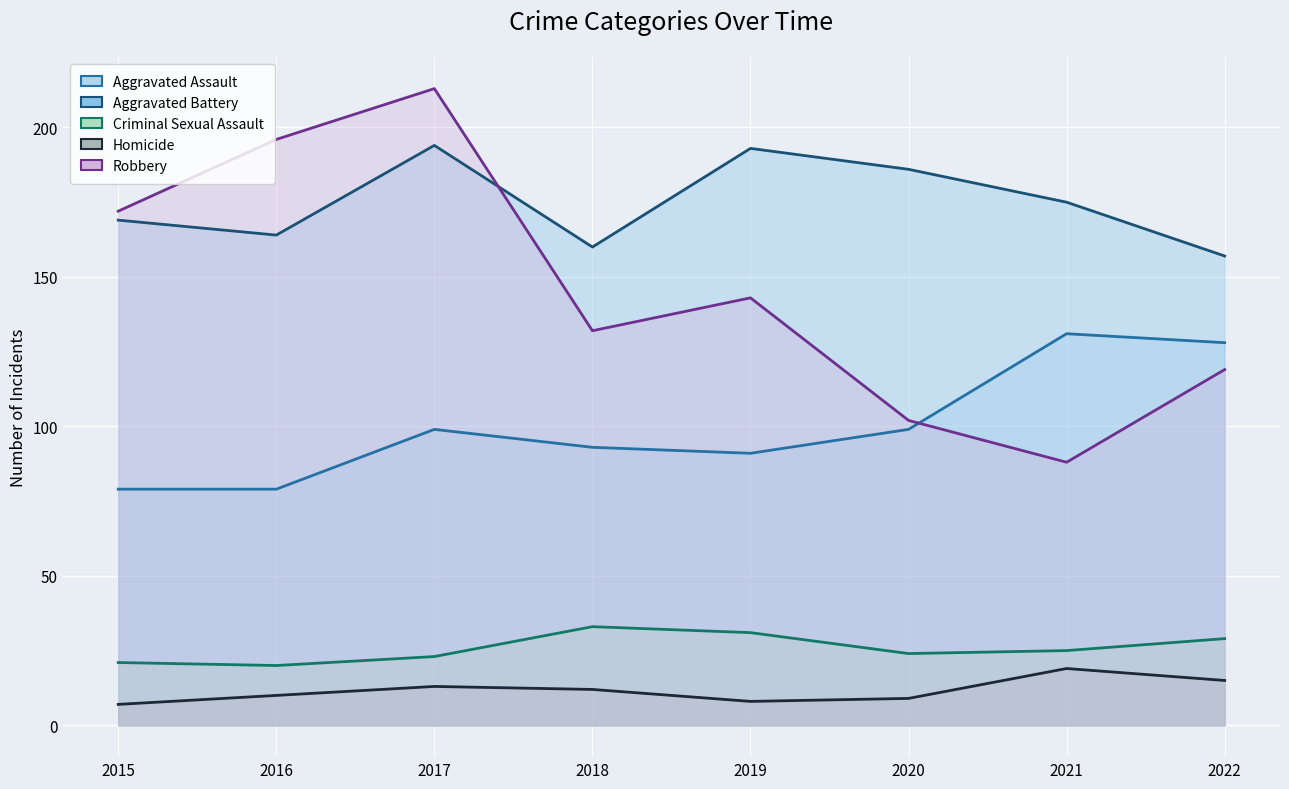

What are all the series names shown in the legend?

Aggravated Assault (line), Aggravated Battery (line), Criminal Sexual Assault (line), Homicide (line), Robbery (line)